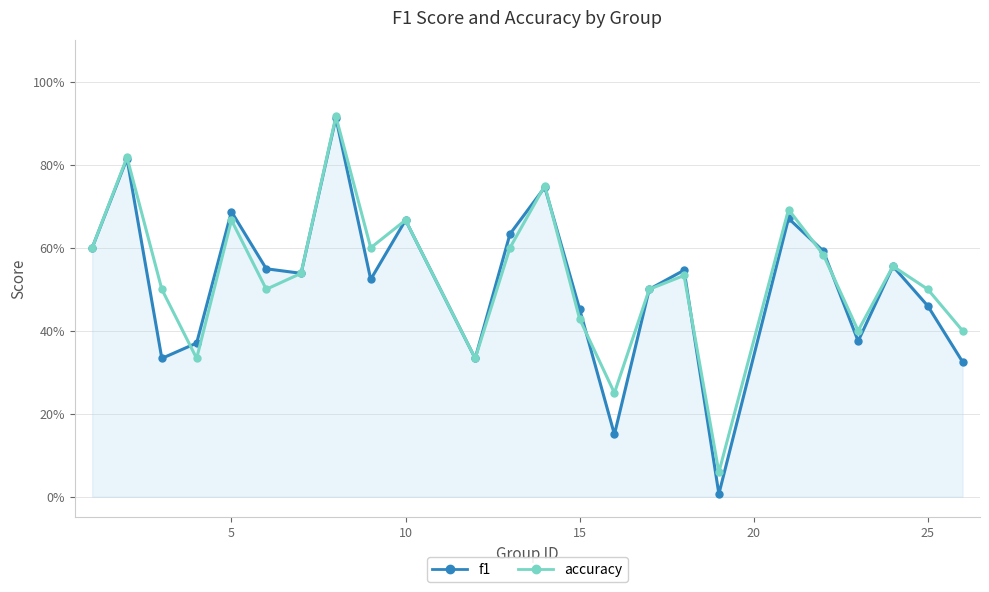

Is this an area chart (filled region under the line)?

No